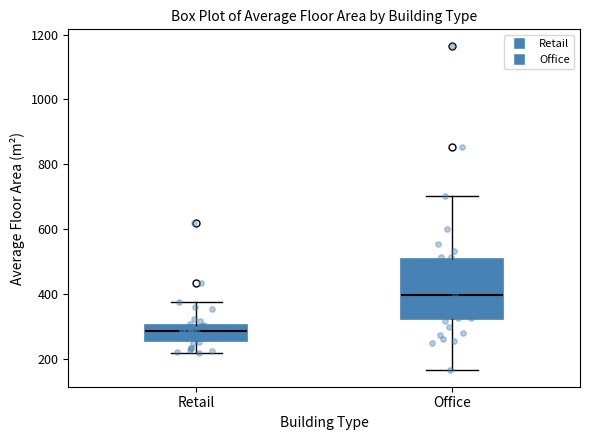

Reading left to right, transcribe this box plot: for each box, give where its median line is, the range the box spans, and where its two whiskers end, as read against the y-axis. The values are not printed on the chart, so give them approximately, as read against the axis.

Retail: median 280, box 260 to 300, whiskers 220 to 380
Office: median 400, box 320 to 500, whiskers 160 to 700